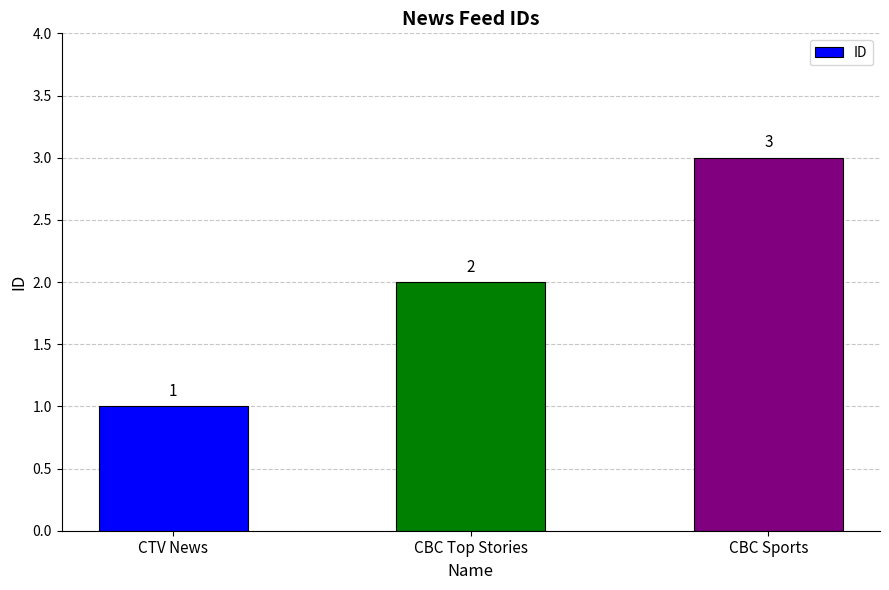

What is the label of the 2nd bar from the right?

CBC Top Stories